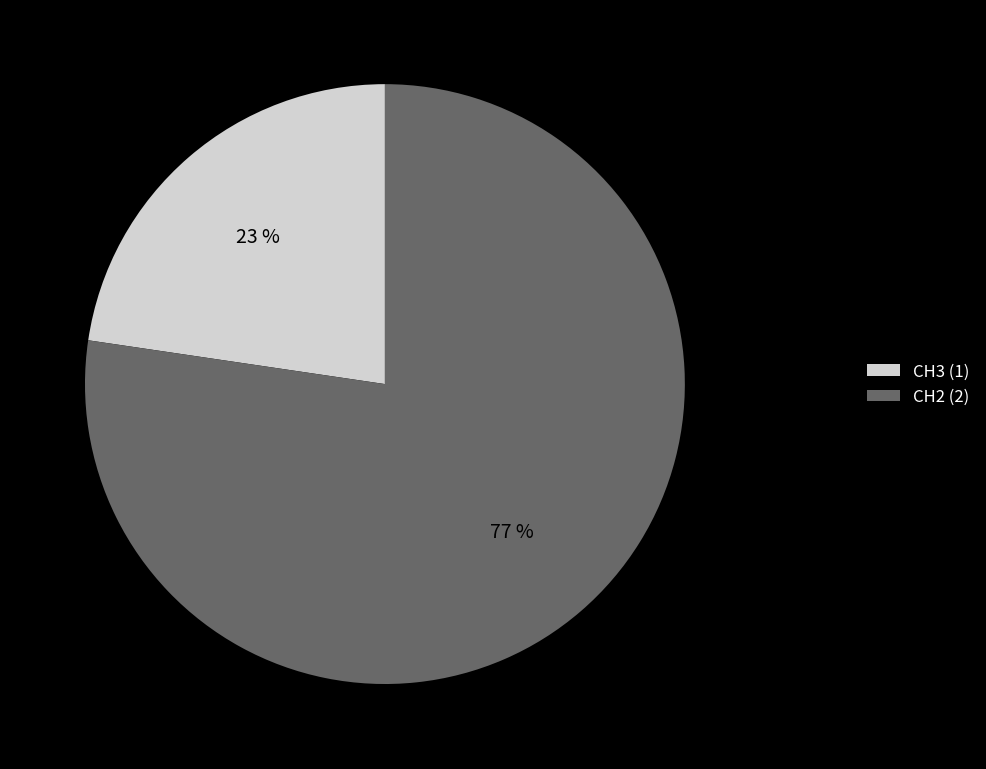

How many segments does this pie chart have?

2